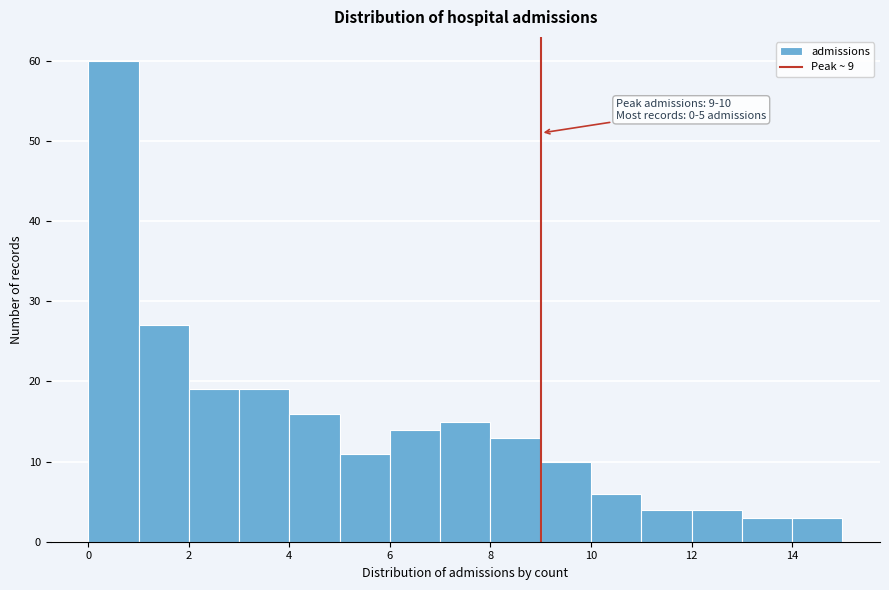

Over which range of the x-axis is the bar tallest?

0 to 1